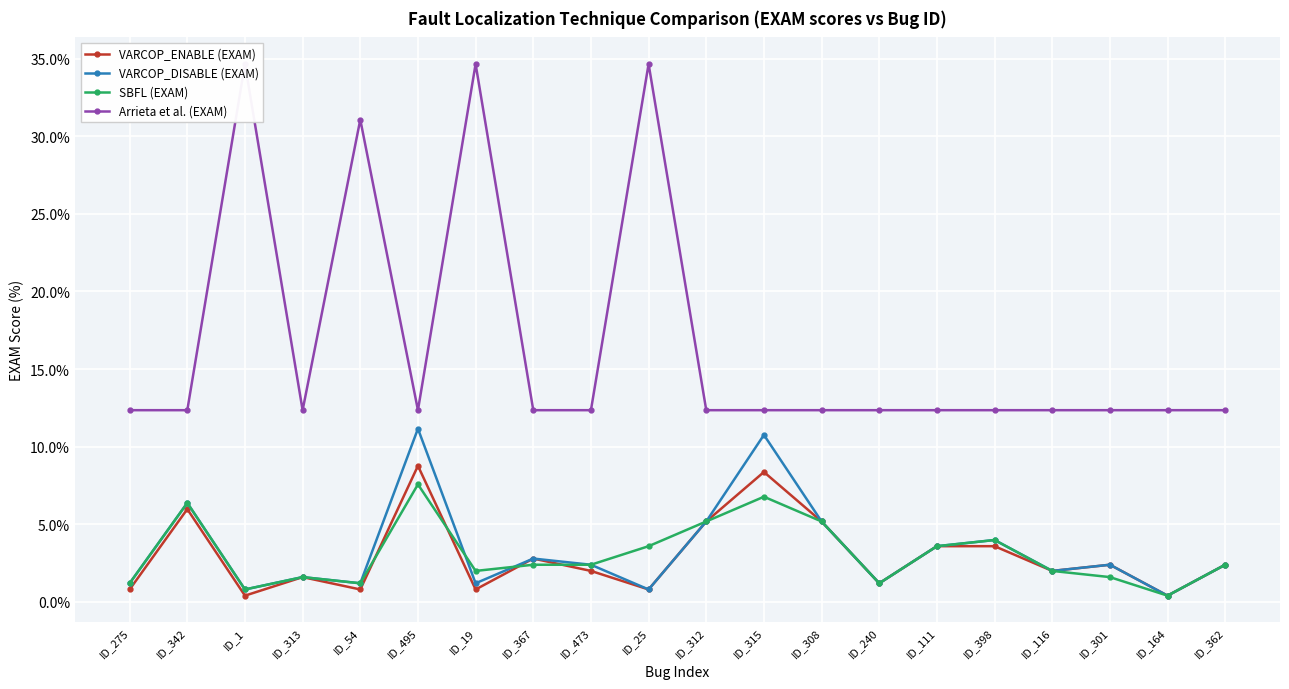

The value of SBFL (EXAM) at ID_275 is 0.4. True or false?

False